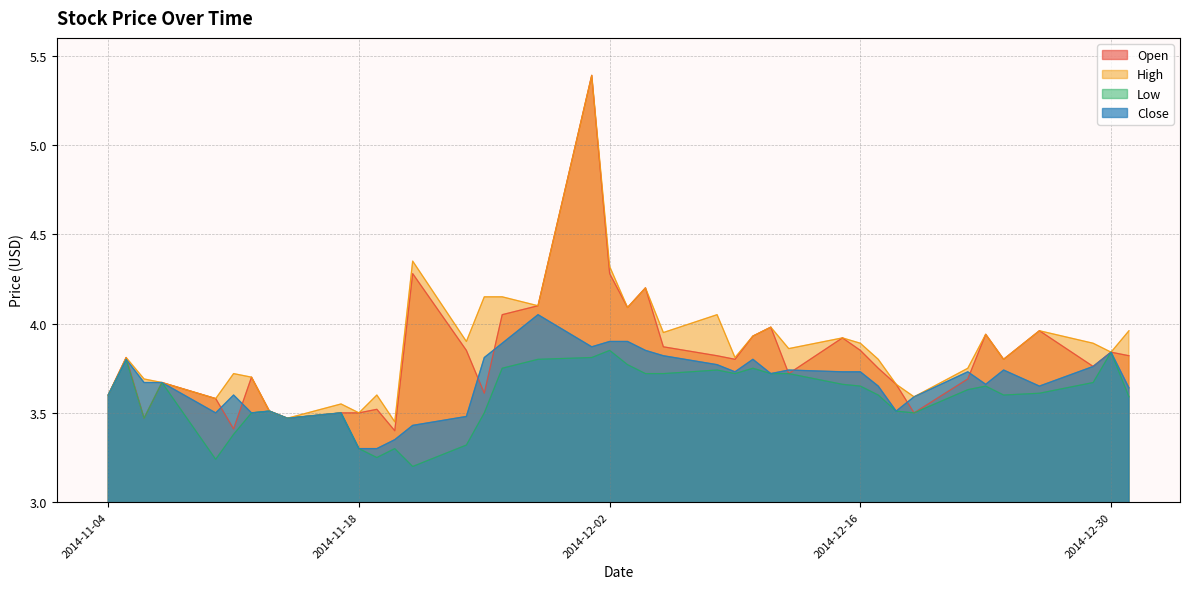

What is the difference between the Low values at 2014-11-19 and 2014-12-19?

0.2